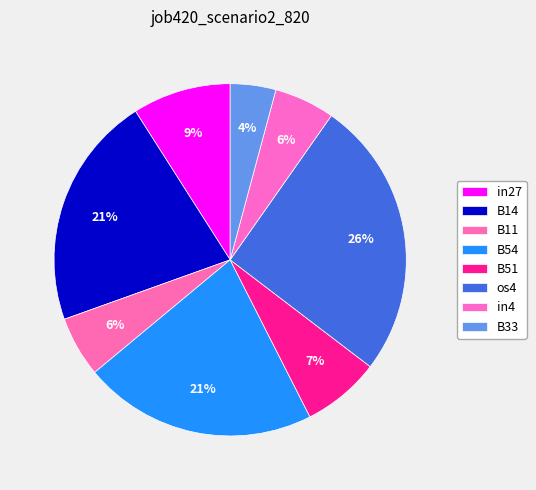

Rank the categories by value from lowest to highest.

B33, B11, in4, B51, in27, B14, B54, os4